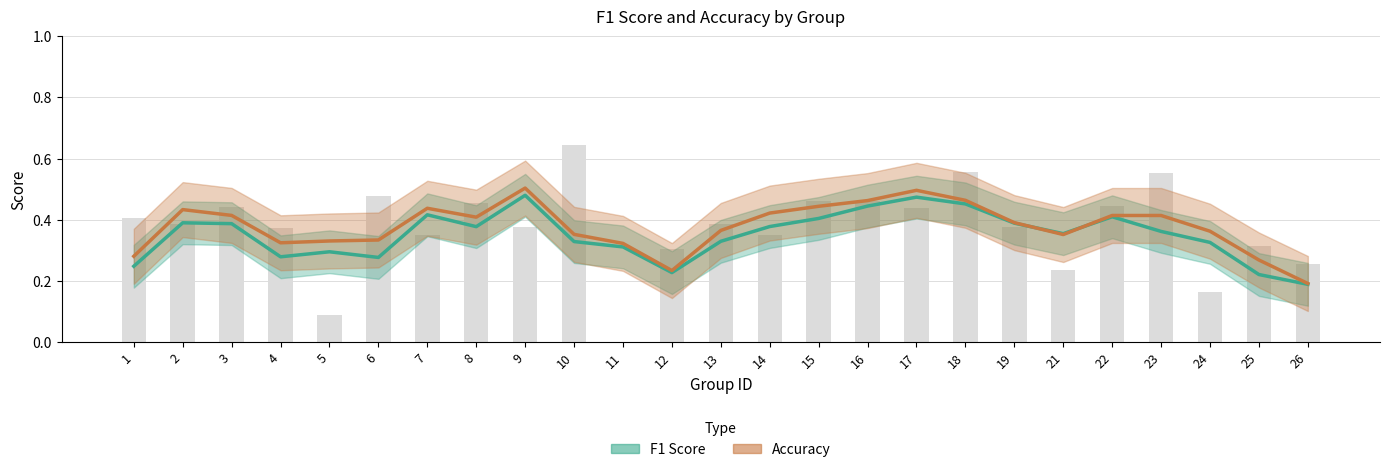

At which category does the chart reach its minimum across all series?

26